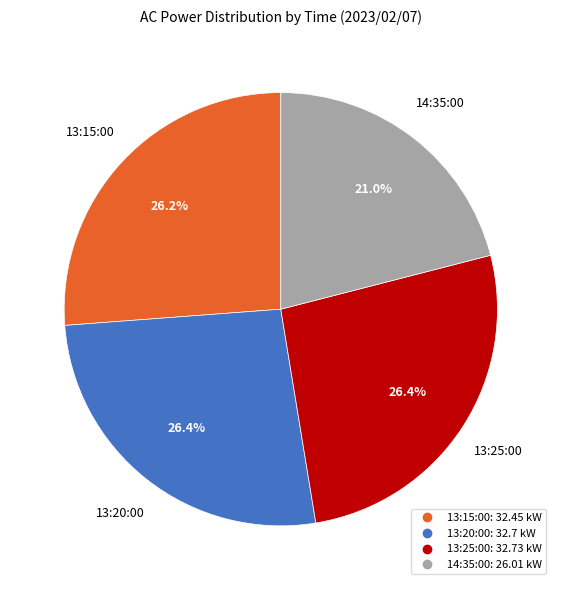

What is the smallest slice in the pie chart?

14:35:00